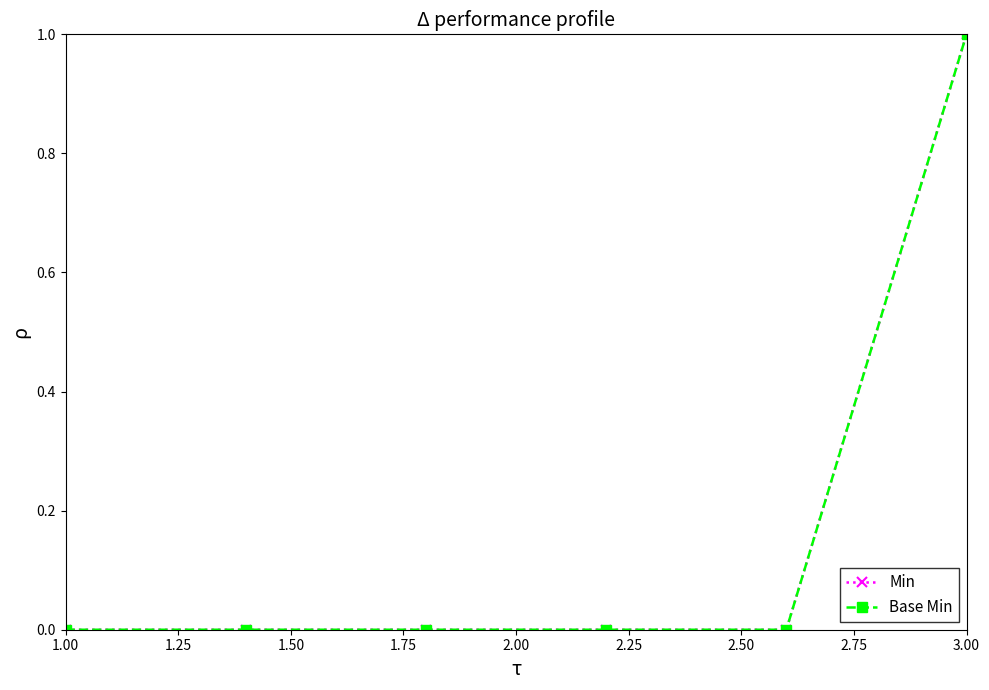

Which series has the largest range (max minus min)?

Min